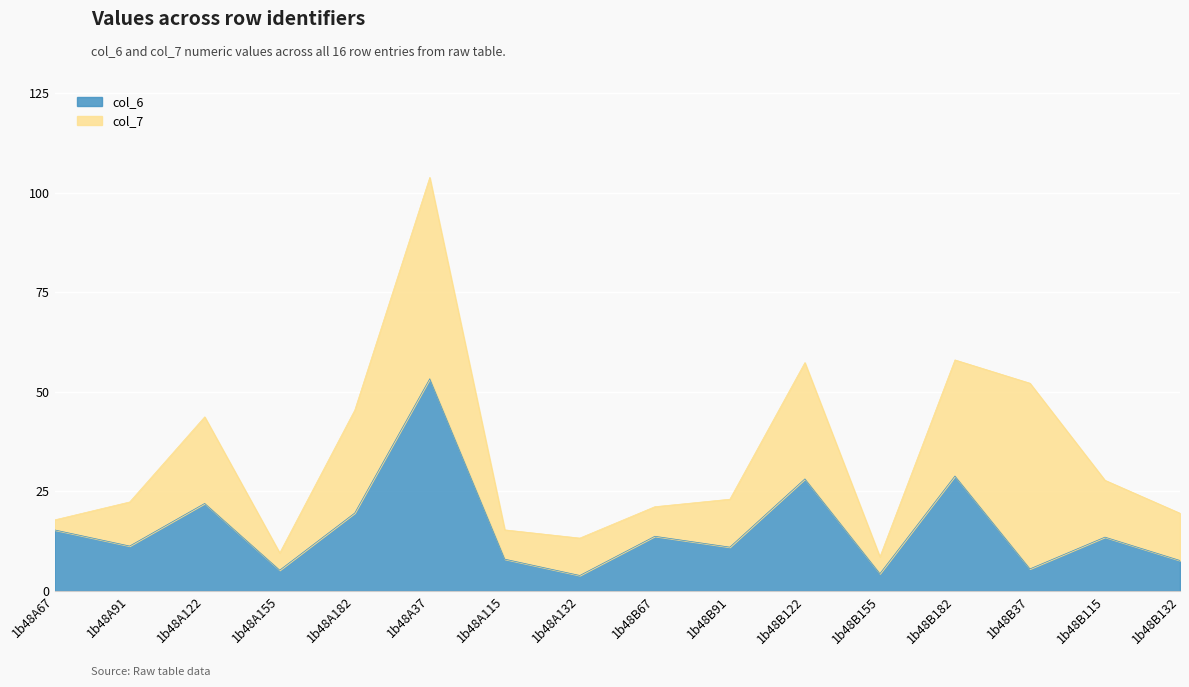

The value at 1b48A132 is 3.9. True or false?

True